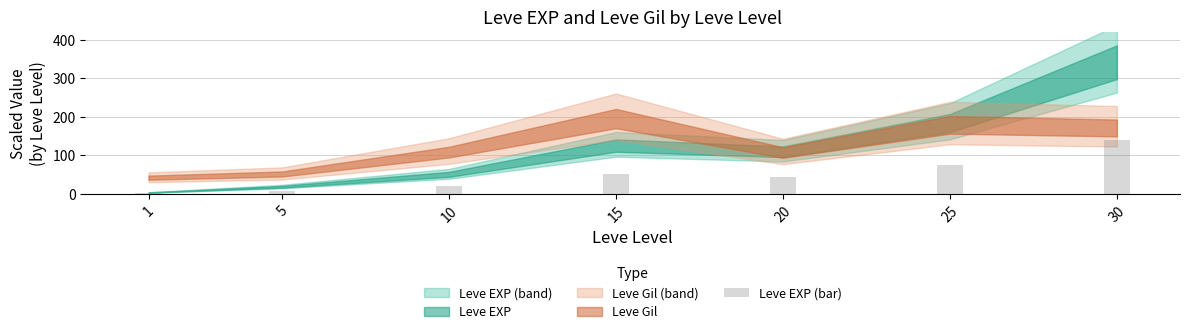

Are the bars grouped side by side (vs. stacked)?

No